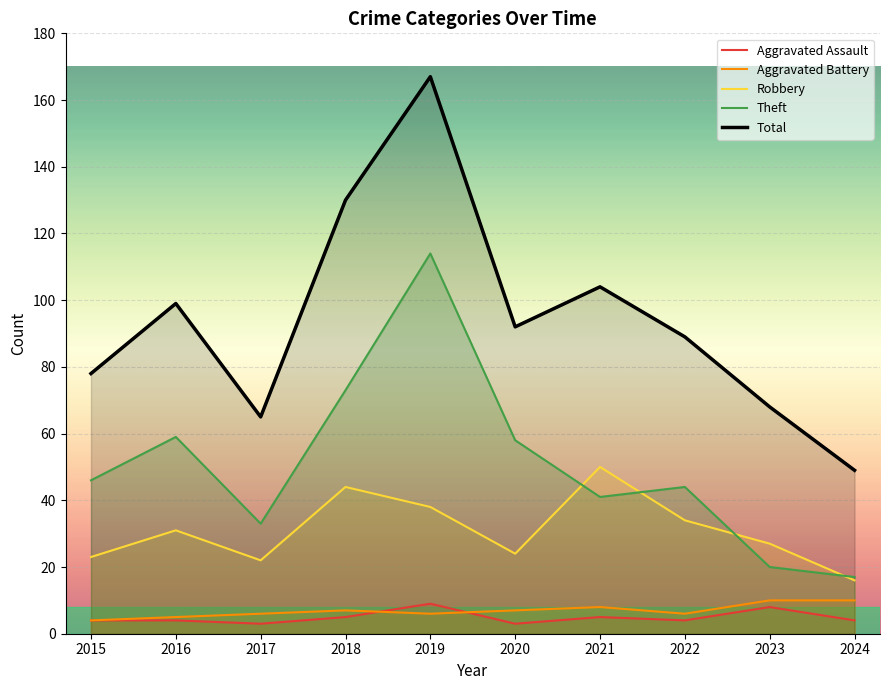

What is the smallest value displayed?

3